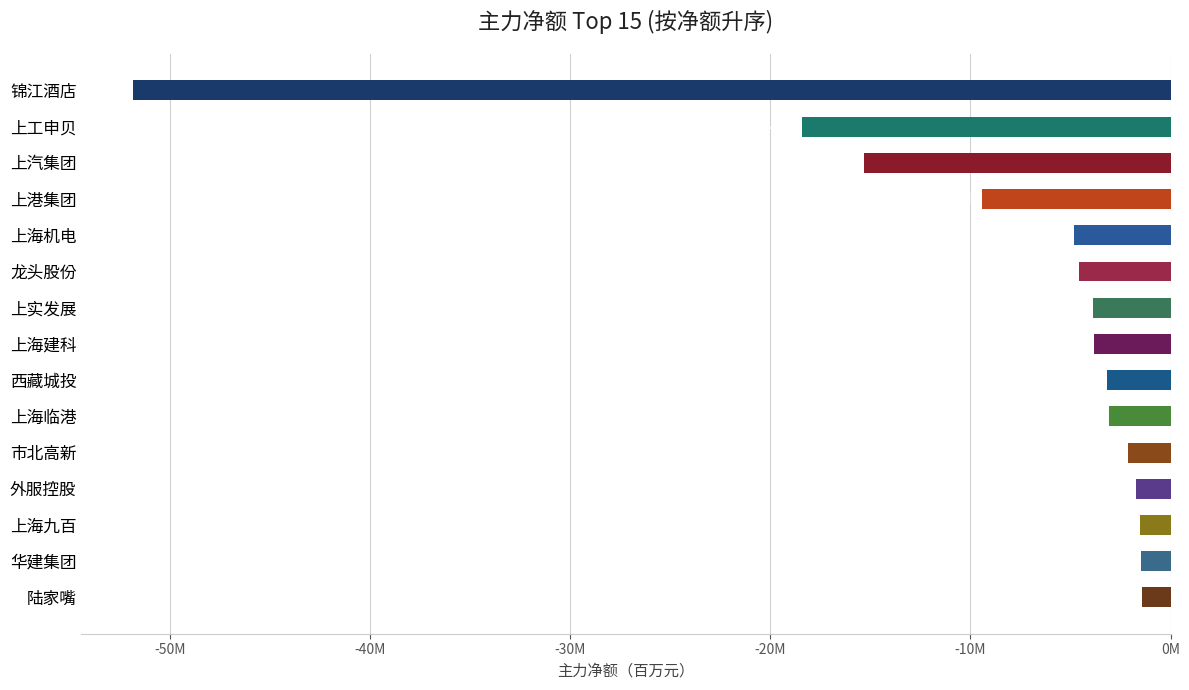

What is the sum of all values?

-126.6